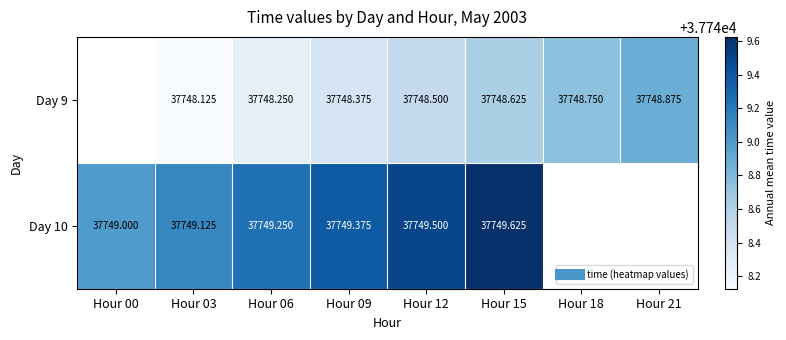

The Day 10 series shows 50329.7 at Hour 09. True or false?

False